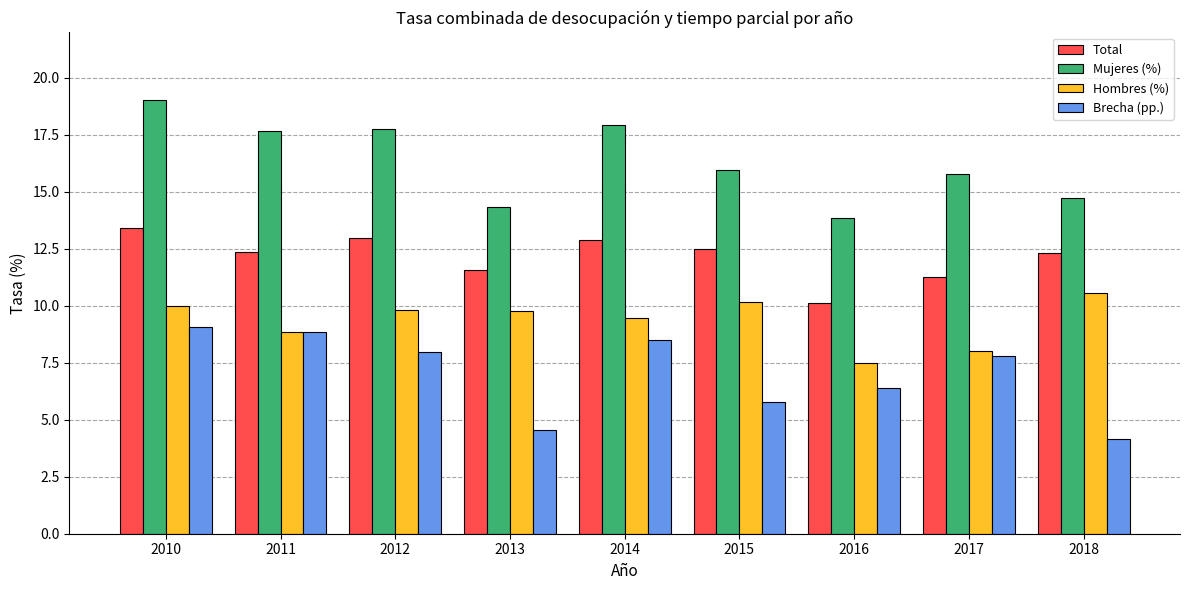

At which label does Hombres (%) first exceed 9?

2010